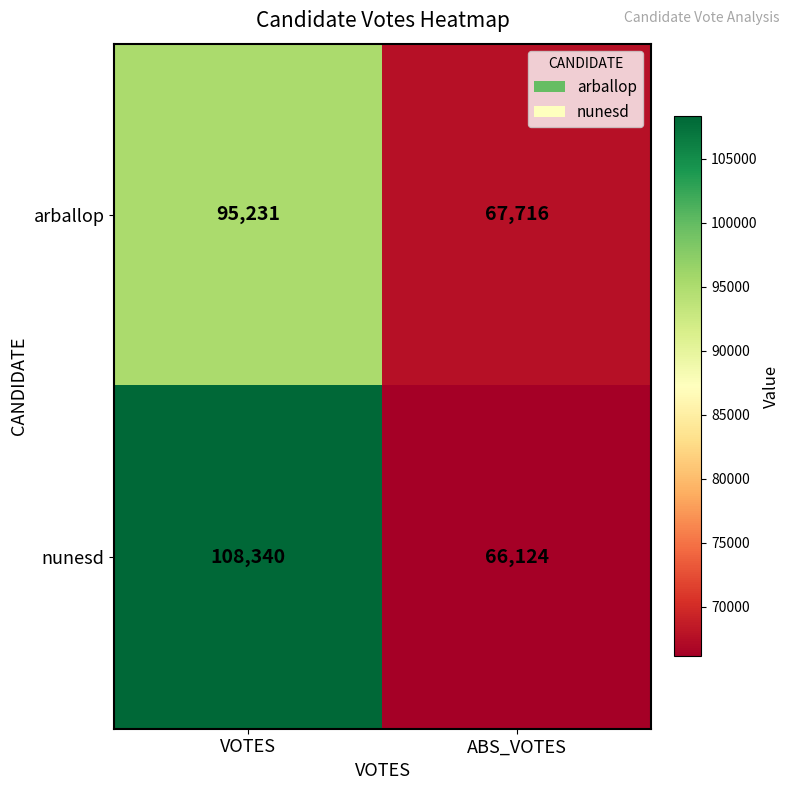

What is the difference between the maximum and minimum values in the nunesd series?

42216